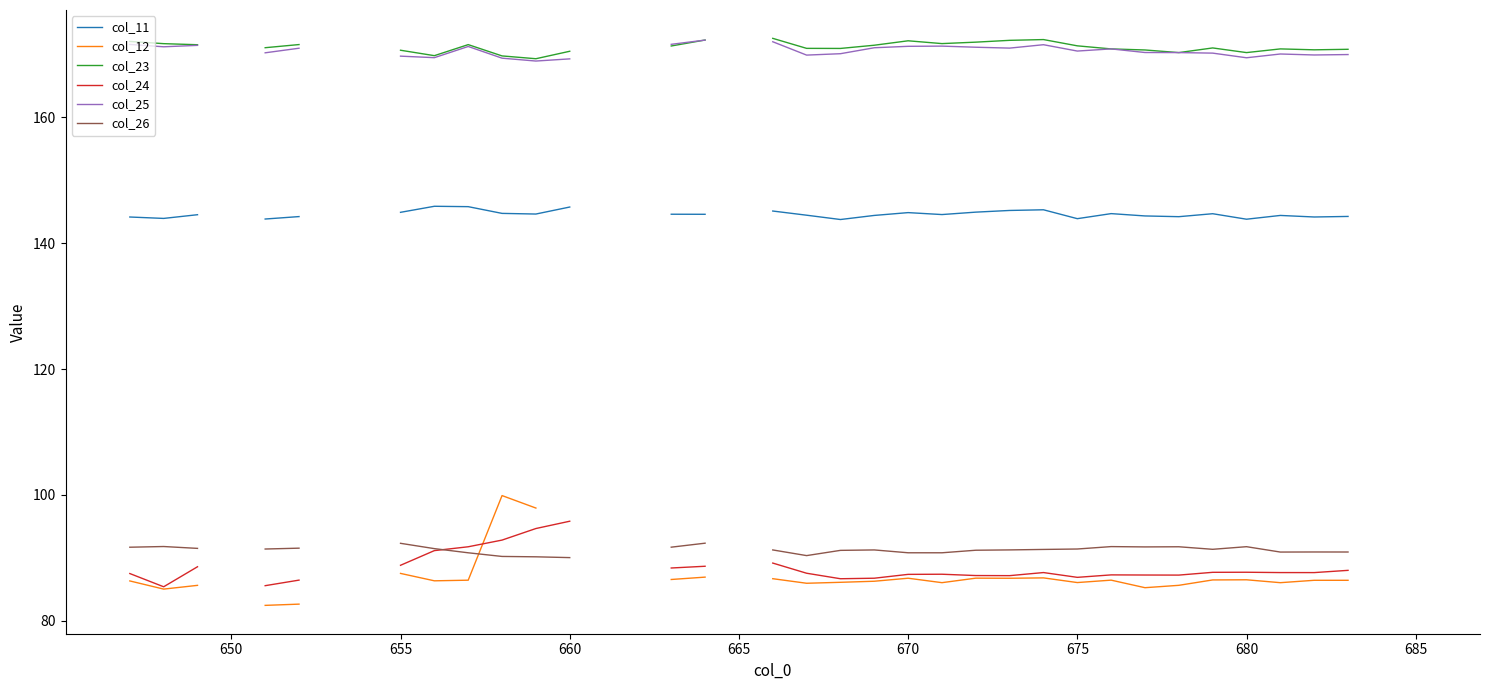

Rank the series by their maximum value, from lowest to highest.

col_26, col_24, col_12, col_11, col_25, col_23